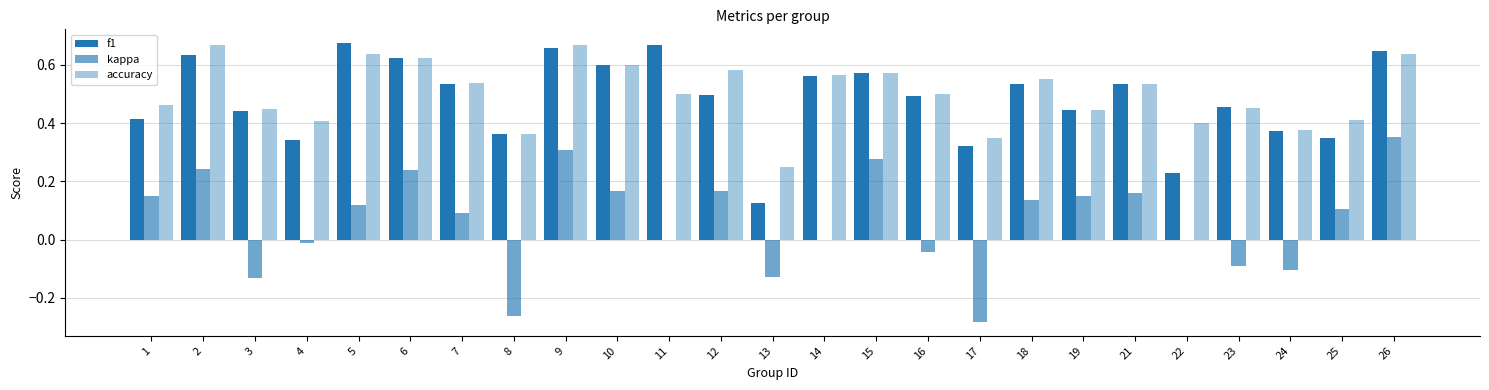

Reading left to right, list all the values displayed in this chart.

f1: 1=0.4	2=0.6	3=0.4	4=0.3	5=0.7	6=0.6	7=0.5	8=0.4	9=0.7	10=0.6	11=0.7	12=0.5	13=0.1	14=0.6	15=0.6	16=0.5	17=0.3	18=0.5	19=0.4	21=0.5	22=0.2	23=0.5	24=0.4	25=0.3	26=0.6
kappa: 1=0.1	2=0.2	3=-0.1	4=-0.0	5=0.1	6=0.2	7=0.1	8=-0.3	9=0.3	10=0.2	11=0.0	12=0.2	13=-0.1	14=0.0	15=0.3	16=-0.0	17=-0.3	18=0.1	19=0.2	21=0.2	22=0.0	23=-0.1	24=-0.1	25=0.1	26=0.4
accuracy: 1=0.5	2=0.7	3=0.4	4=0.4	5=0.6	6=0.6	7=0.5	8=0.4	9=0.7	10=0.6	11=0.5	12=0.6	13=0.2	14=0.6	15=0.6	16=0.5	17=0.3	18=0.6	19=0.4	21=0.5	22=0.4	23=0.5	24=0.4	25=0.4	26=0.6